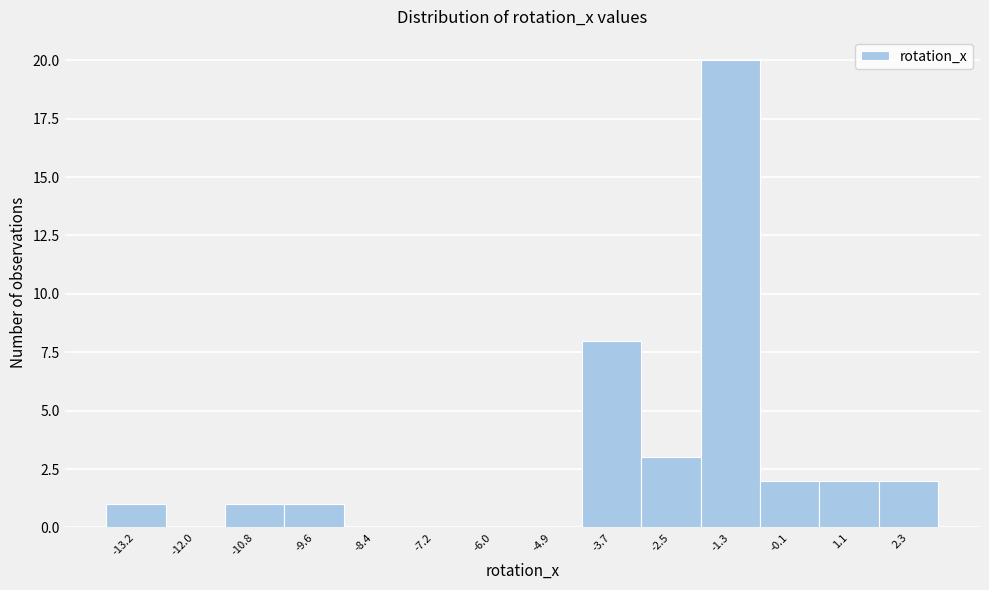

Reading left to right, transcribe all the data shown in this chart.

-13.2=1	-12.0=0	-10.8=1	-9.6=1	-8.4=0	-7.2=0	-6.0=0	-4.9=0	-3.7=8	-2.5=3	-1.3=20	-0.1=2	1.1=2	2.3=2